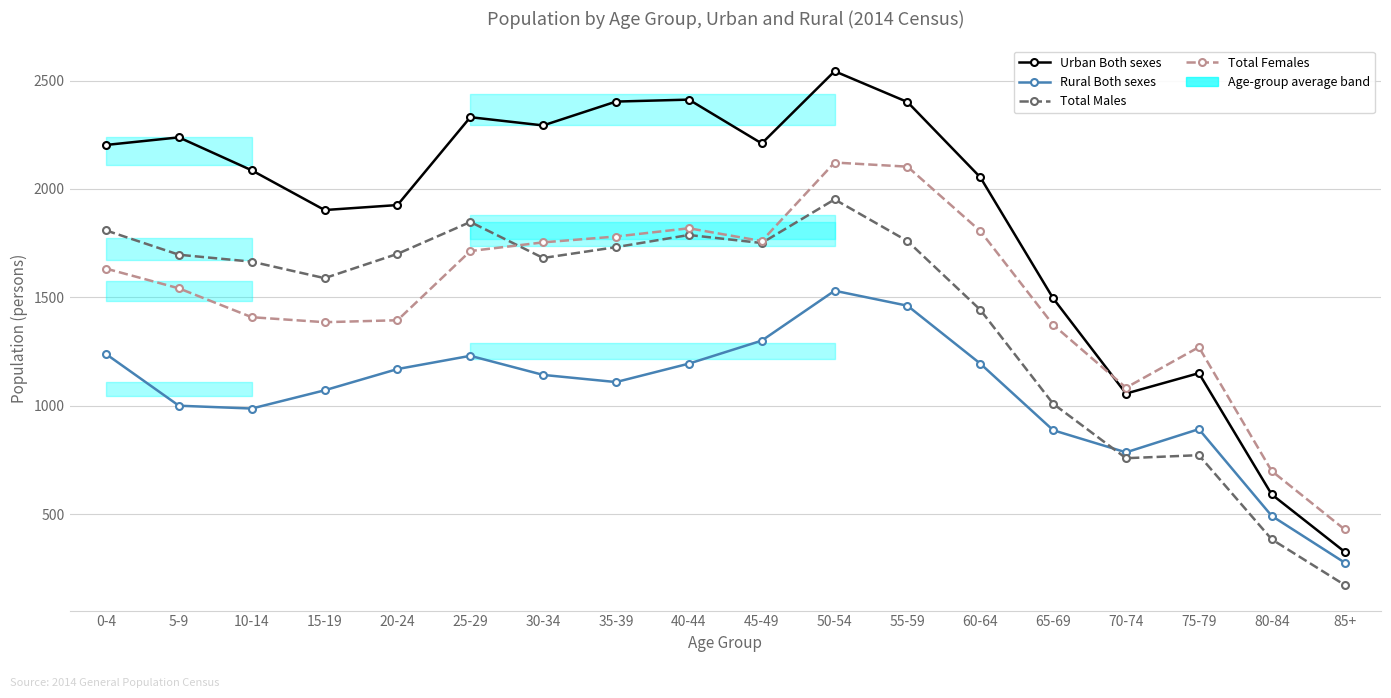

Does the chart display data point markers on the line(s)?

Yes